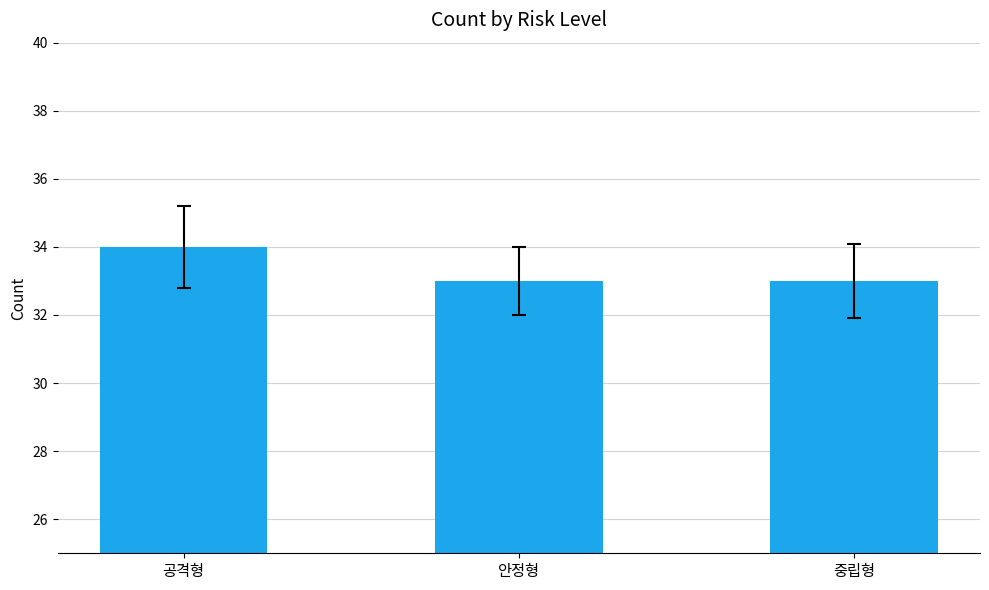

What is the sum of all values?

100